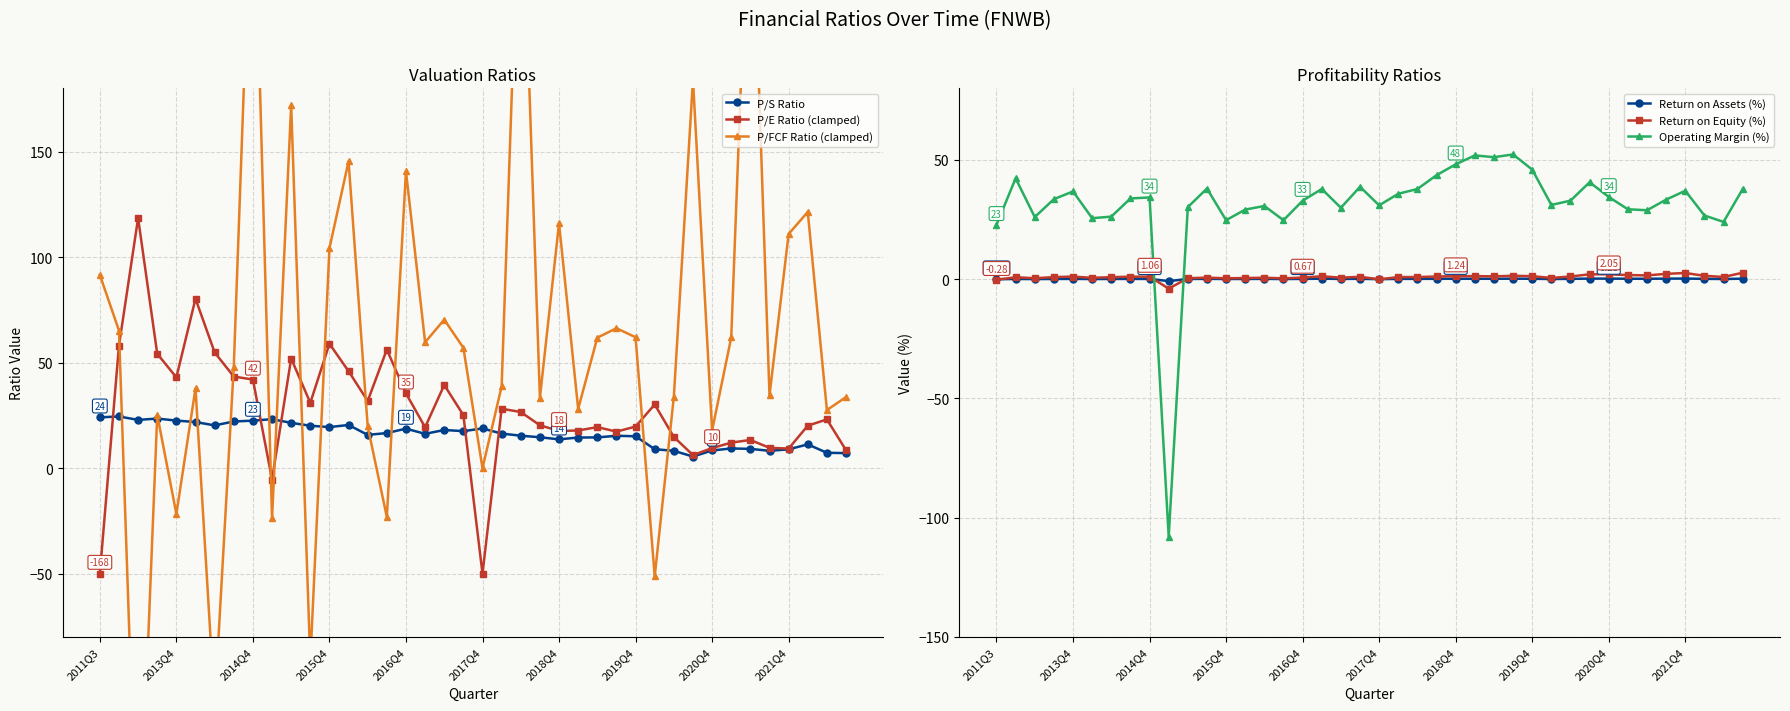

Does the chart display data point markers on the line(s)?

Yes